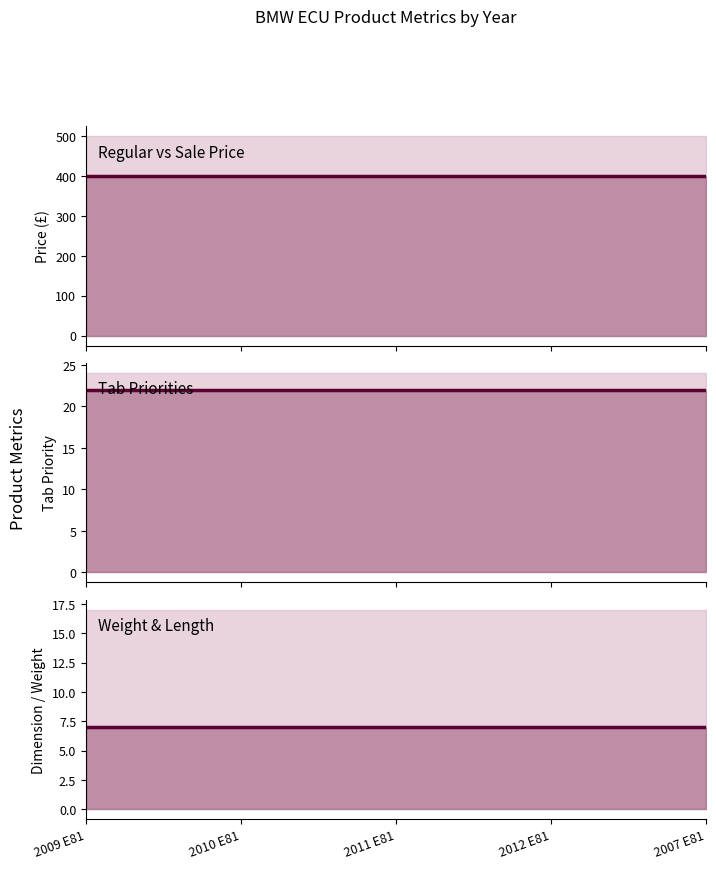

At which category is the sum across all series the highest?

2009 E81